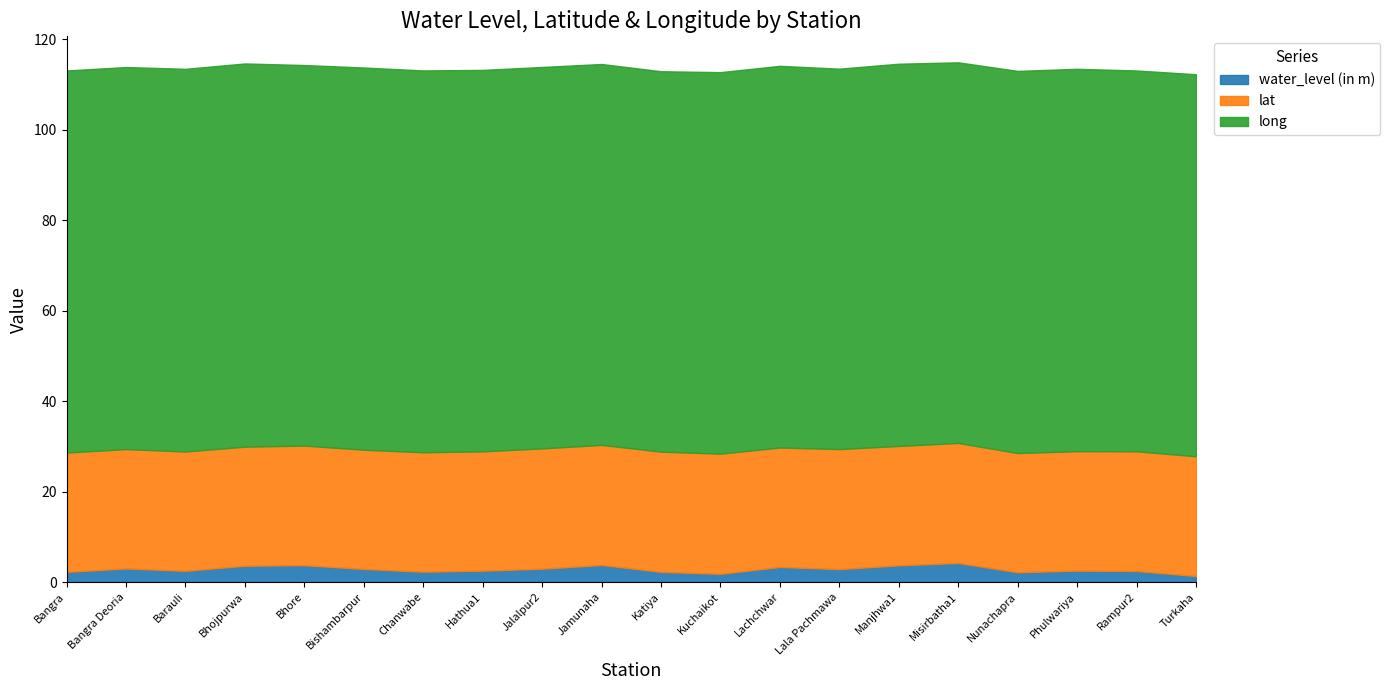

Rank the categories by lat value from lowest to highest.

Bhojpurwa, Nunachapra, Bishambarpur, Hathua1, Bangra, Barauli, Bangra Deoria, Manjhwa1, Lachchwar, Chanwabe, Phulwariya, Bhore, Rampur2, Turkaha, Lala Pachmawa, Misirbatha1, Jamunaha, Kuchaikot, Katiya, Jalalpur2